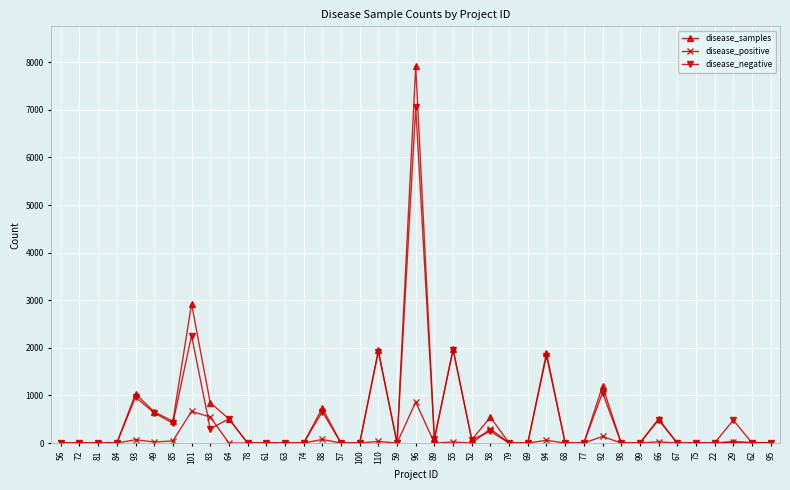

True or false: disease_negative has more than 2 interior local peaks.

True